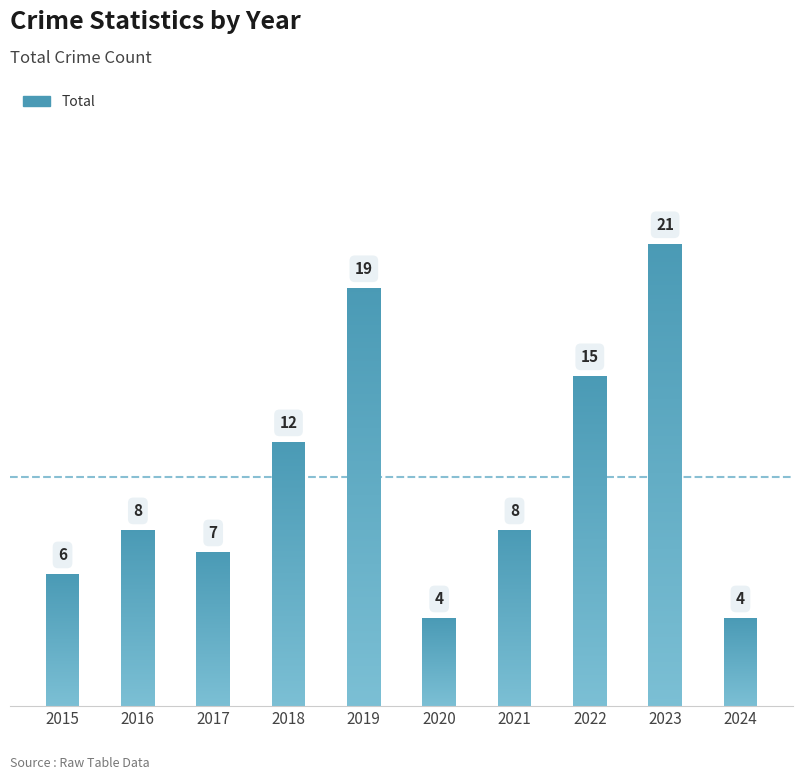

List the labels in order of value, largest first.

2023, 2019, 2022, 2018, 2016, 2021, 2017, 2015, 2020, 2024